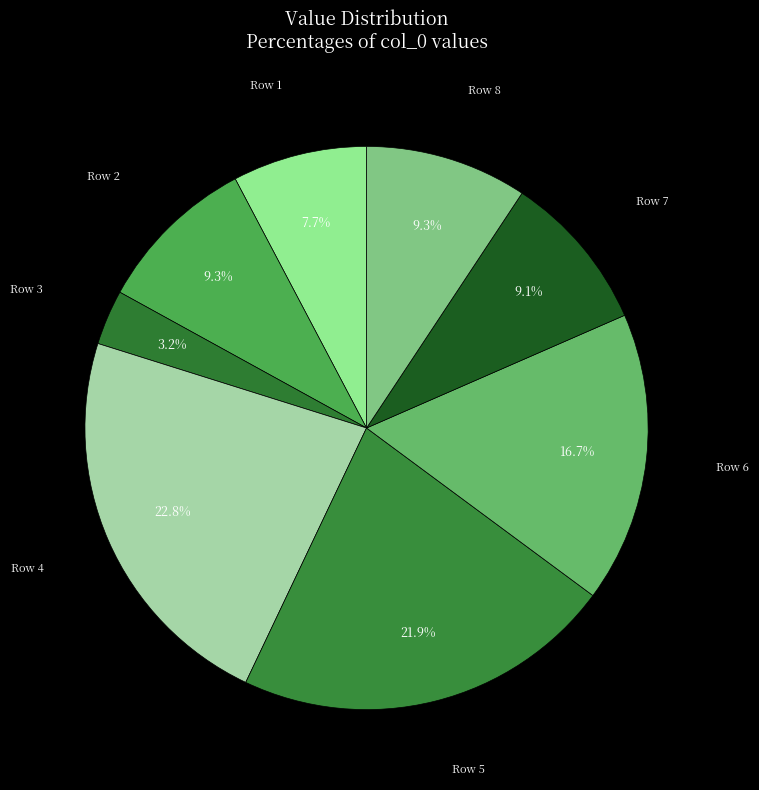

Does Row 5 represent more than half of the total?

No